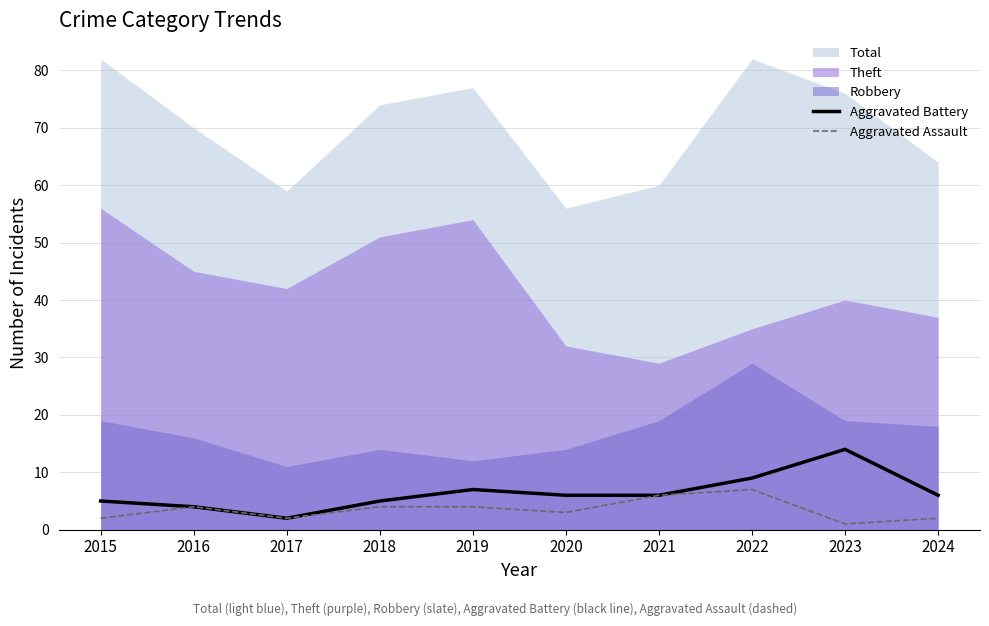

True or false: Aggravated Battery has more than 1 interior local peaks.

True